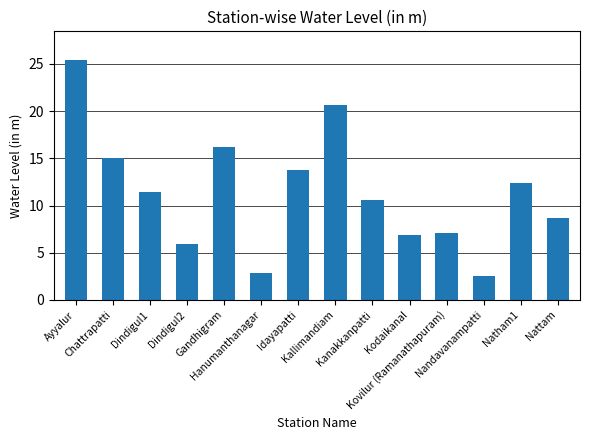

The chart shows a value of 15.1 at Chattrapatti. True or false?

True